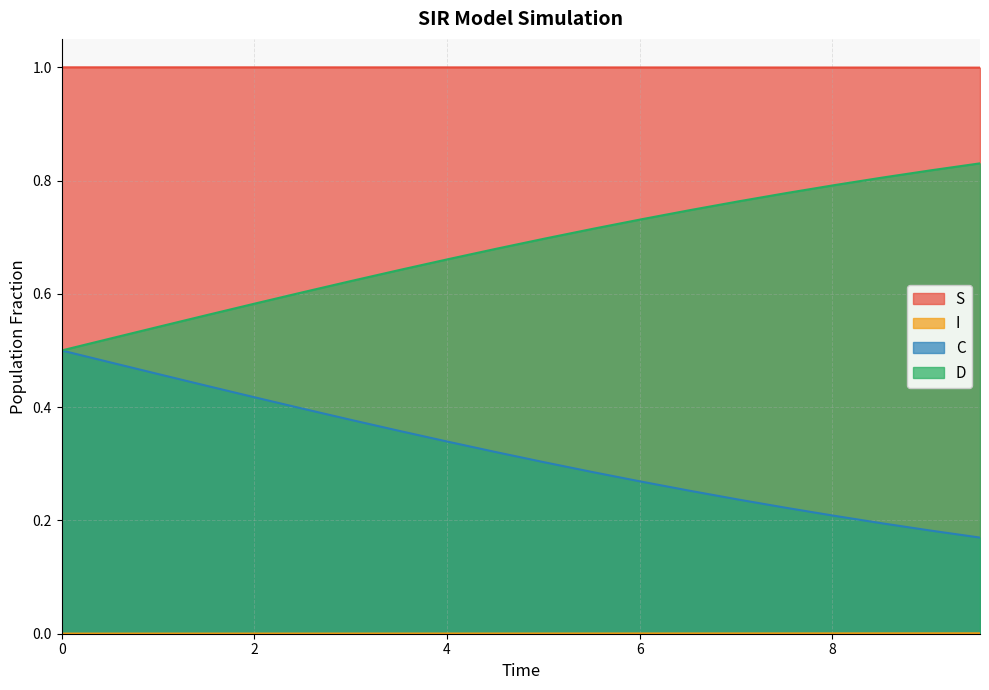

The I series shows 0.0 at 9.03010033444816. True or false?

True